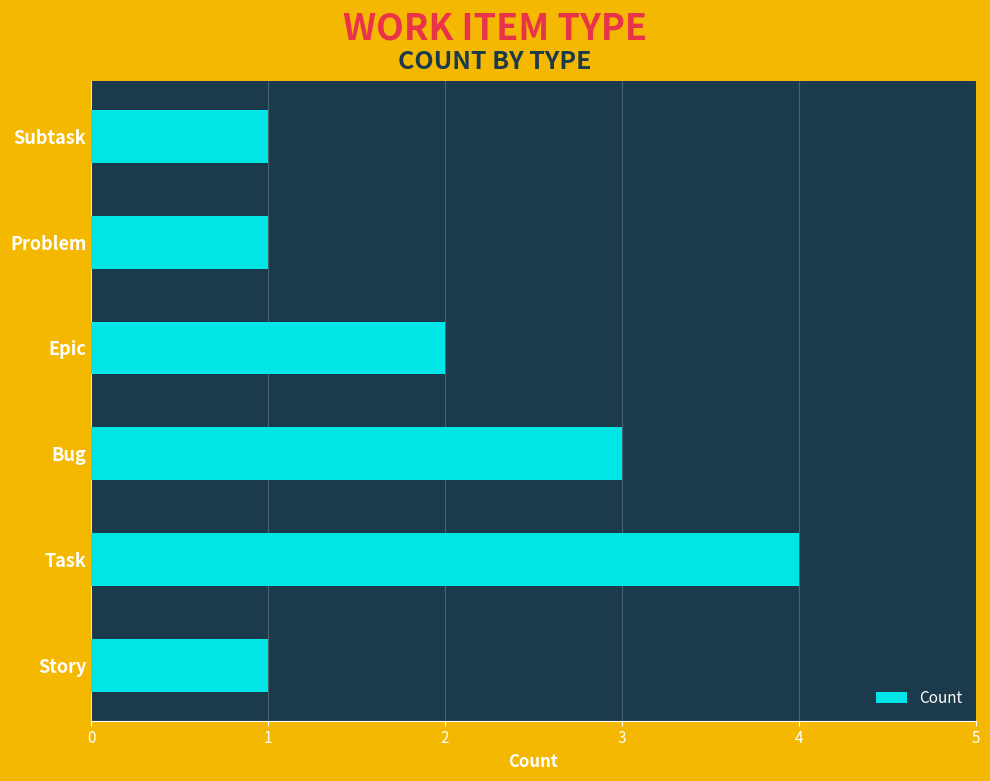

What is the difference between the values at Problem and Task?

3